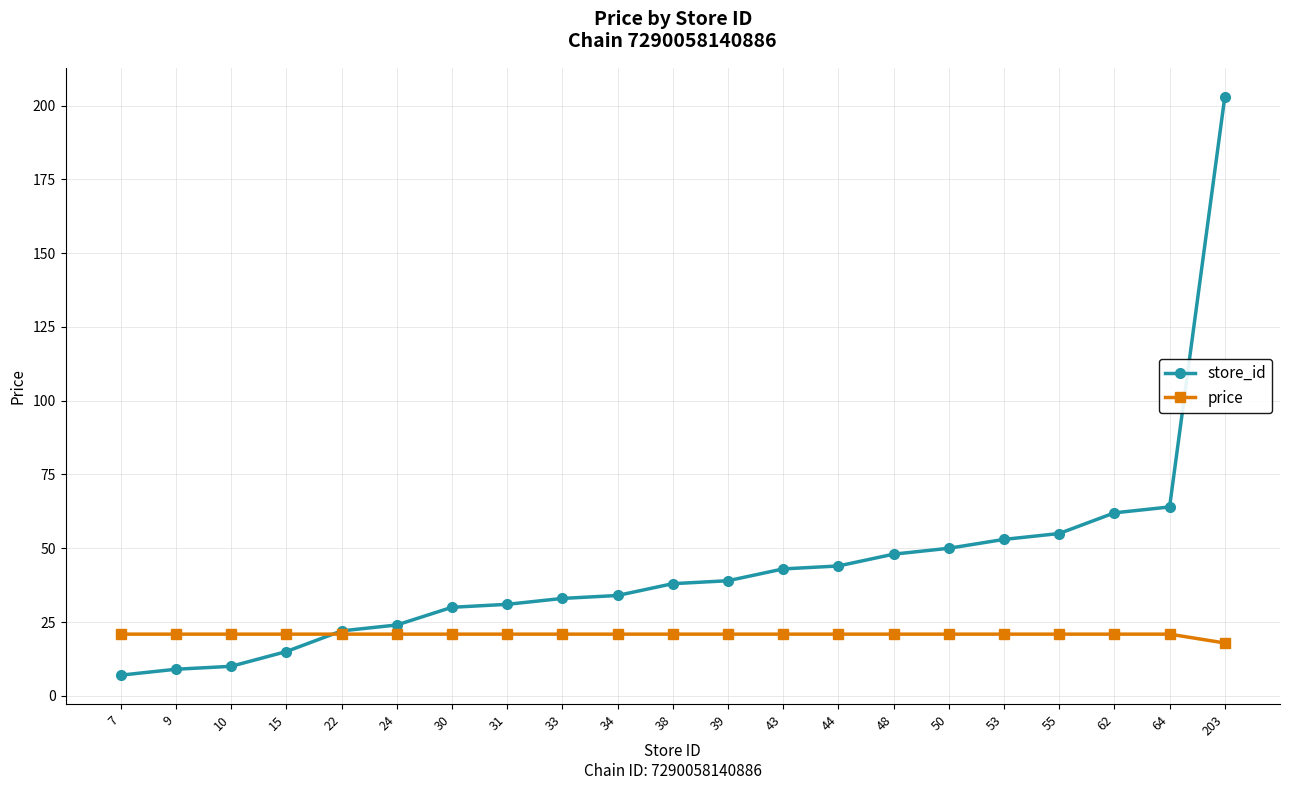

The price series shows 31.0 at 50. True or false?

False